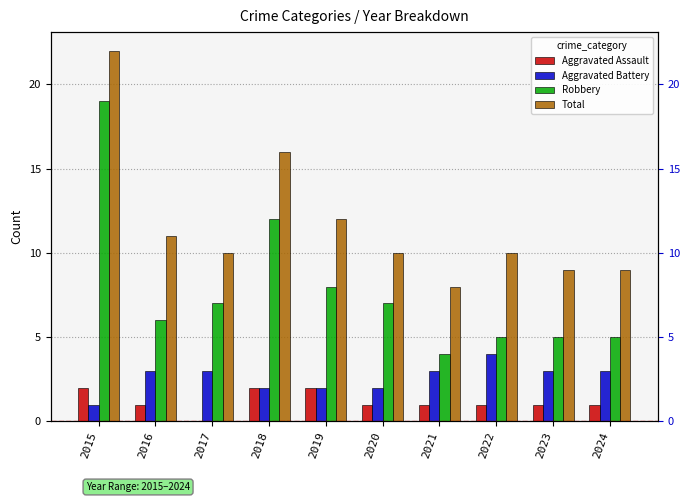

At how many categories does at least one series exceed 10?

4